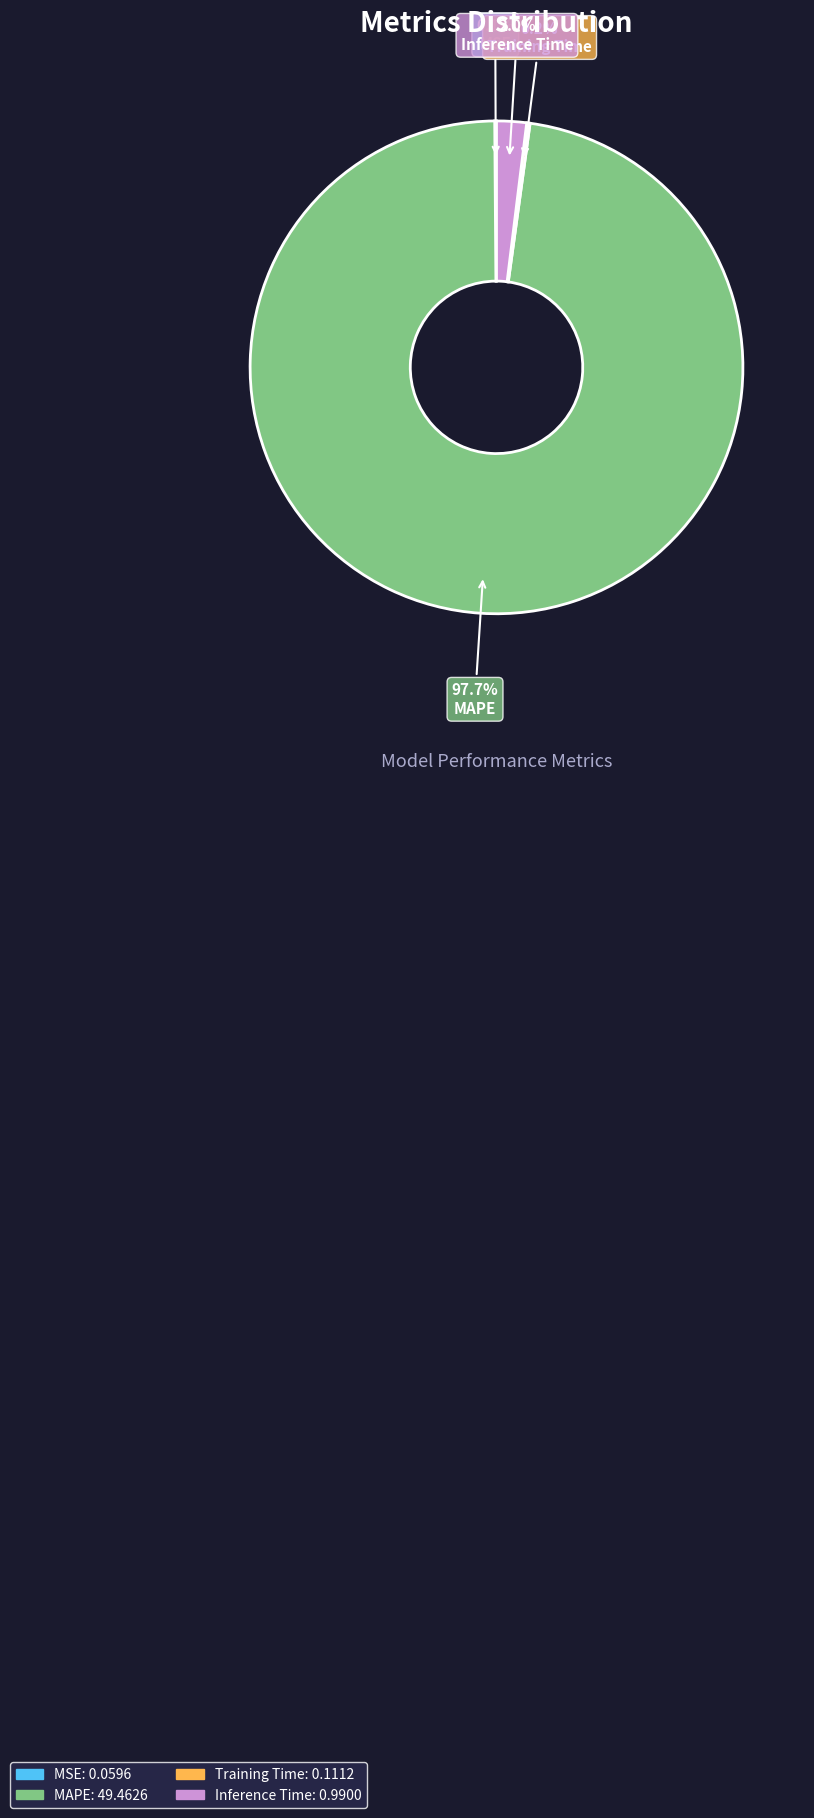

Is it true that MAPE is 98% of the pie?

True